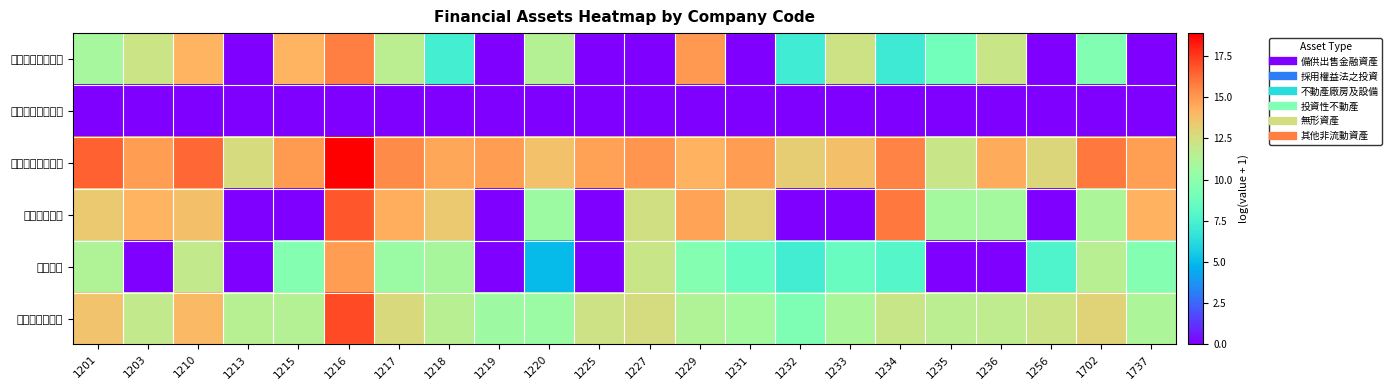

Reading left to right, what are all the values shown in this chart?

備供出售金融資產: 1201=10.9	1203=12.2	1210=14.1	1213=0.0	1215=14.2	1216=15.7	1217=11.6	1218=7.2	1219=0.0	1220=11.4	1225=0.0	1227=0.0	1229=15.0	1231=0.0	1232=7.2	1233=12.3	1234=7.0	1235=8.9	1236=12.1	1256=0.0	1702=9.5	1737=0.0
採用權益法之投資: 1201=0.0	1203=0.0	1210=0.0	1213=0.0	1215=0.0	1216=0.0	1217=0.0	1218=0.0	1219=0.0	1220=0.0	1225=0.0	1227=0.0	1229=0.0	1231=0.0	1232=0.0	1233=0.0	1234=0.0	1235=0.0	1236=0.0	1256=0.0	1702=0.0	1737=0.0
不動產廠房及設備: 1201=16.5	1203=14.8	1210=16.4	1213=12.6	1215=15.0	1216=18.9	1217=15.4	1218=14.5	1219=14.8	1220=13.7	1225=14.7	1227=15.1	1229=14.2	1231=14.9	1232=13.2	1233=13.8	1234=15.6	1235=12.1	1236=14.4	1256=12.9	1702=15.9	1737=14.8
投資性不動產: 1201=13.4	1203=14.1	1210=13.7	1213=0.0	1215=0.0	1216=16.8	1217=14.4	1218=13.4	1219=0.0	1220=10.5	1225=0.0	1227=12.5	1229=14.6	1231=13.0	1232=0.0	1233=0.0	1234=15.9	1235=10.8	1236=10.8	1256=0.0	1702=11.1	1737=14.2
無形資產: 1201=11.3	1203=0.0	1210=11.9	1213=0.0	1215=9.7	1216=14.9	1217=10.5	1218=11.0	1219=0.0	1220=4.9	1225=0.0	1227=12.2	1229=9.6	1231=8.6	1232=7.2	1233=8.6	1234=7.9	1235=0.0	1236=0.0	1256=7.7	1702=11.6	1737=9.6
其他非流動資產: 1201=13.6	1203=11.9	1210=14.0	1213=11.5	1215=11.4	1216=17.1	1217=12.7	1218=11.5	1219=10.6	1220=10.5	1225=12.3	1227=12.6	1229=11.2	1231=10.8	1232=9.4	1233=11.0	1234=12.1	1235=11.6	1236=11.7	1256=12.2	1702=13.0	1737=11.1